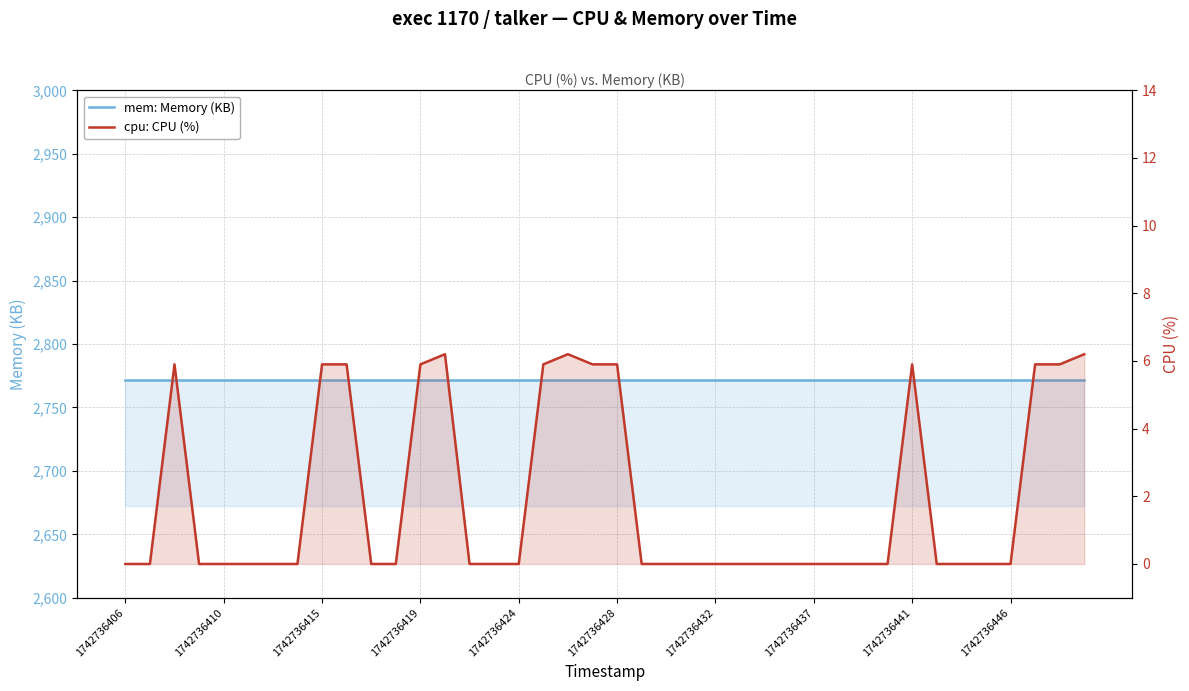

What is the difference between the highest and lowest values at 1742736410?

2772.0